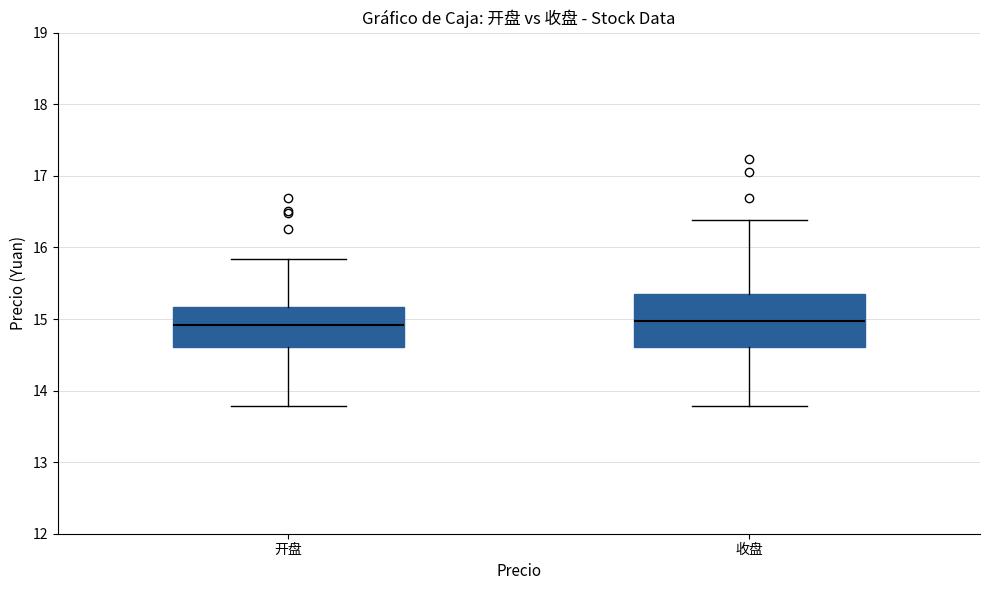

Reading left to right, read every box against the y-axis: the position of its median line, the range the box covers, and the ends of its whiskers. The values are not printed on the chart, so give them approximately, as read against the axis.

开盘: median 14.9, box 14.6 to 15.2, whiskers 13.8 to 15.8
收盘: median 15.0, box 14.6 to 15.4, whiskers 13.8 to 16.4